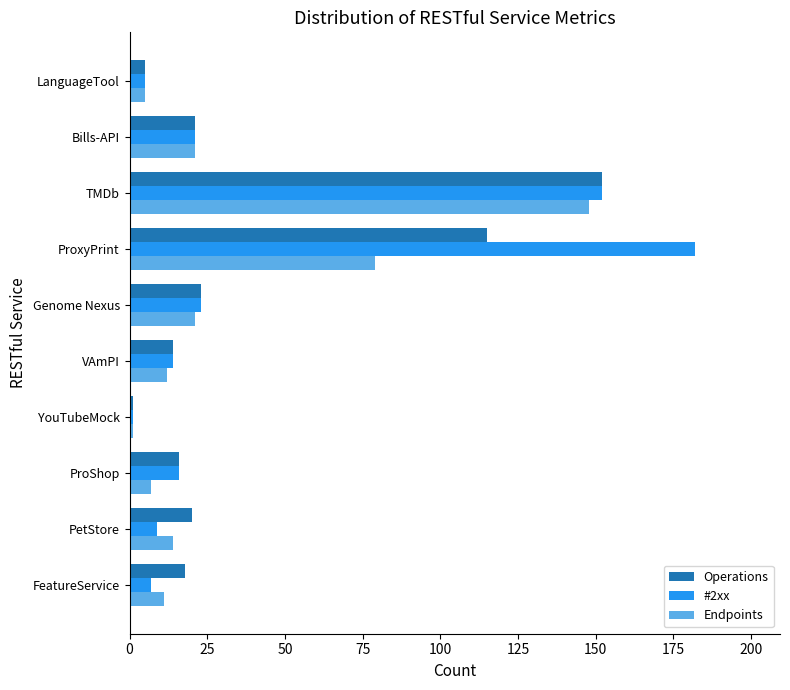

Which series changed the most between PetStore and ProxyPrint?

#2xx